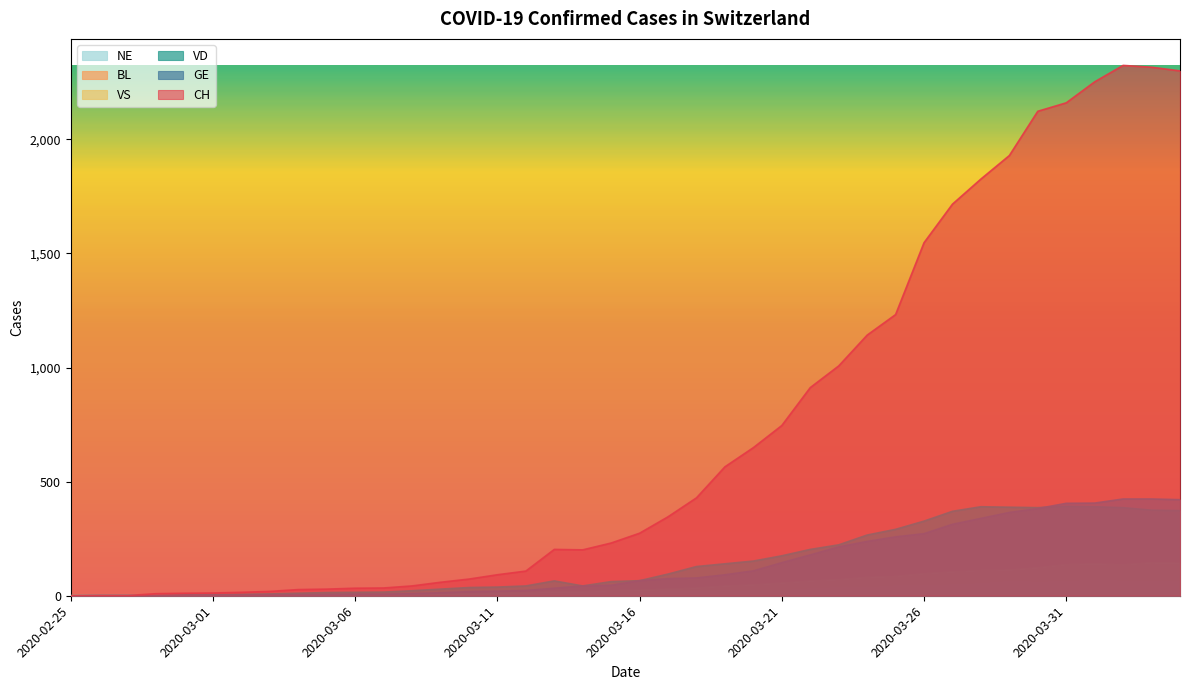

What is the value of the BL point at the 10th from the left?

1